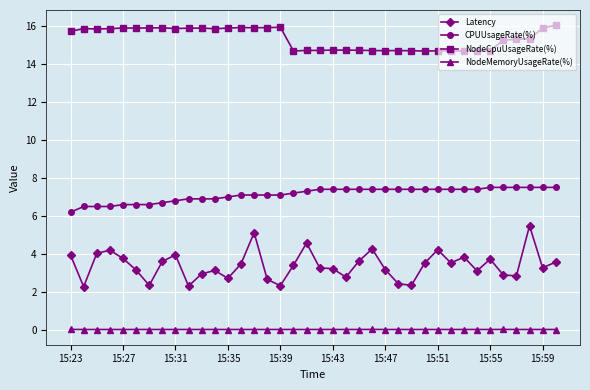

Which series has the widest spread of values?

Latency